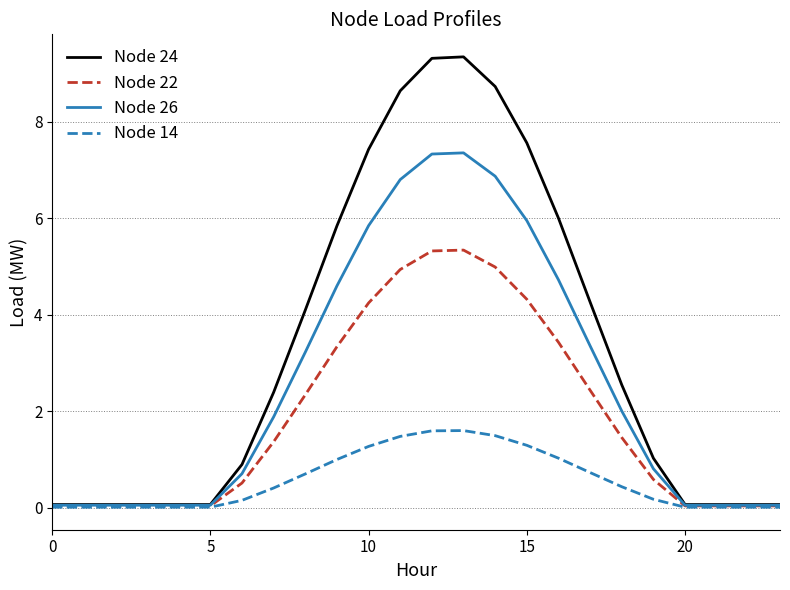

Rank the series by their maximum value, from lowest to highest.

Node 14, Node 22, Node 26, Node 24